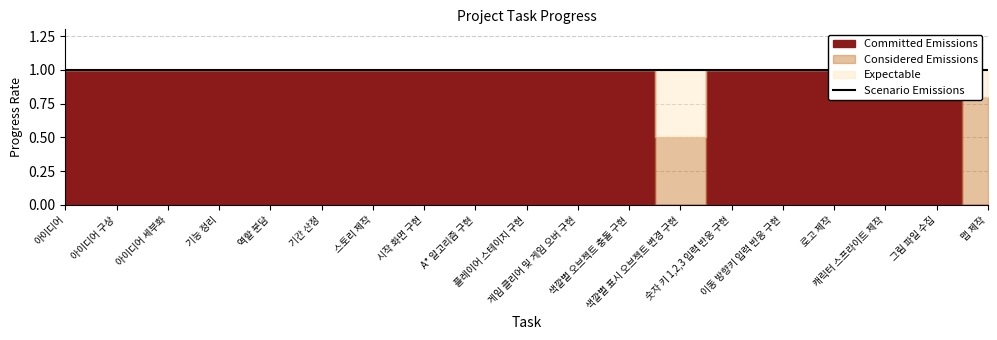

True or false: 진행률 and 완료 cross at least once.

False